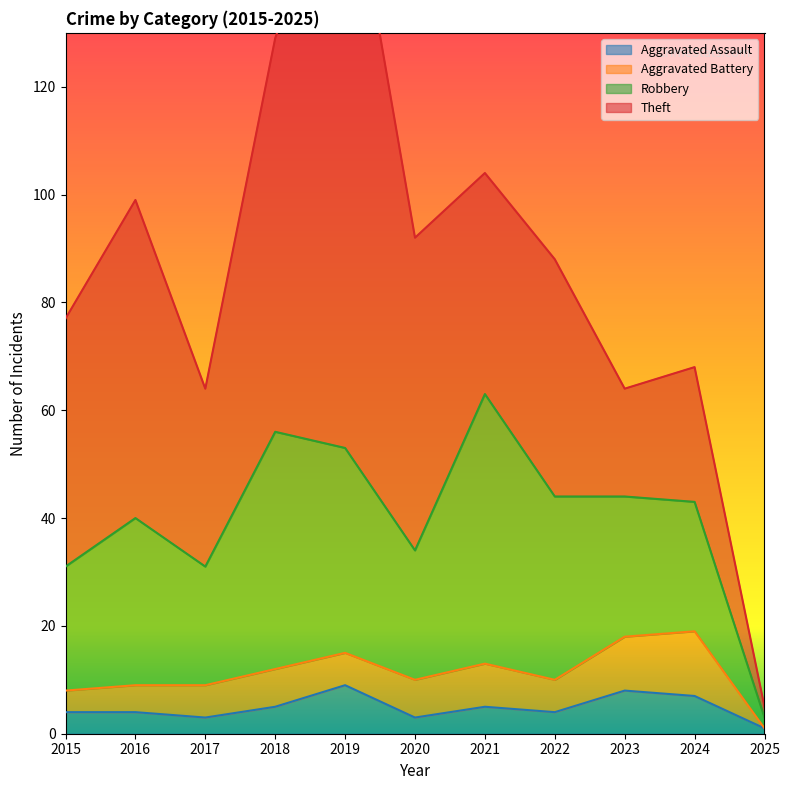

What is the value of the Aggravated Assault point at the 4th from the left?

5